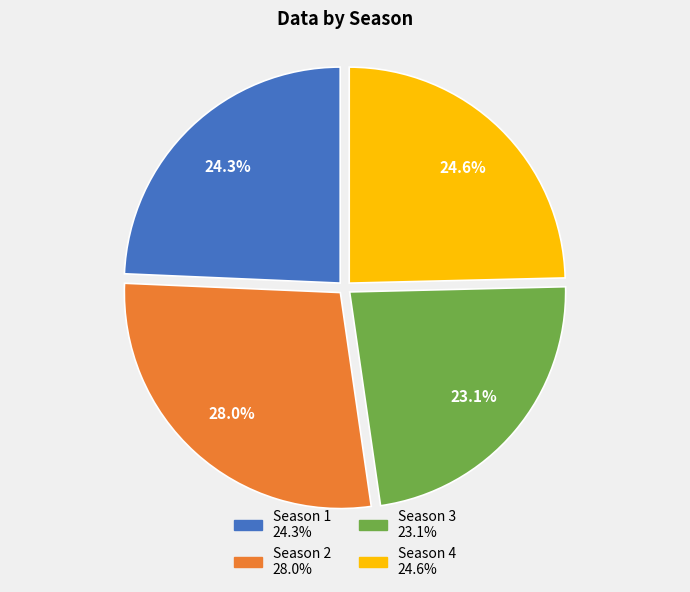

Which has a higher value, Season 3 or Season 4?

Season 4